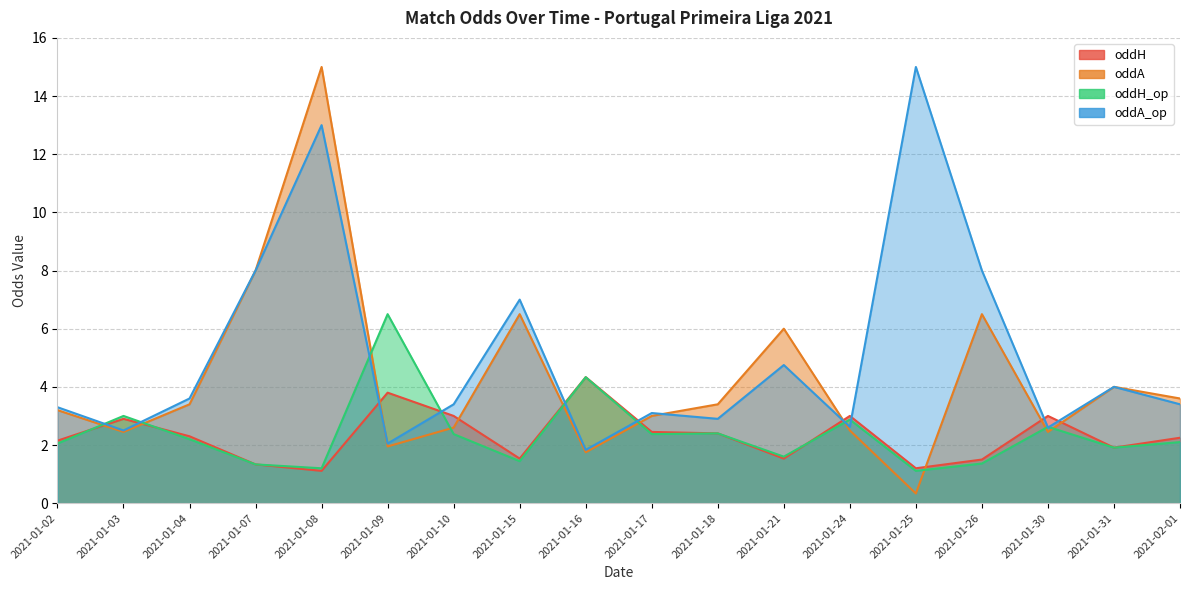

How many times do oddH and oddA cross each other?

10